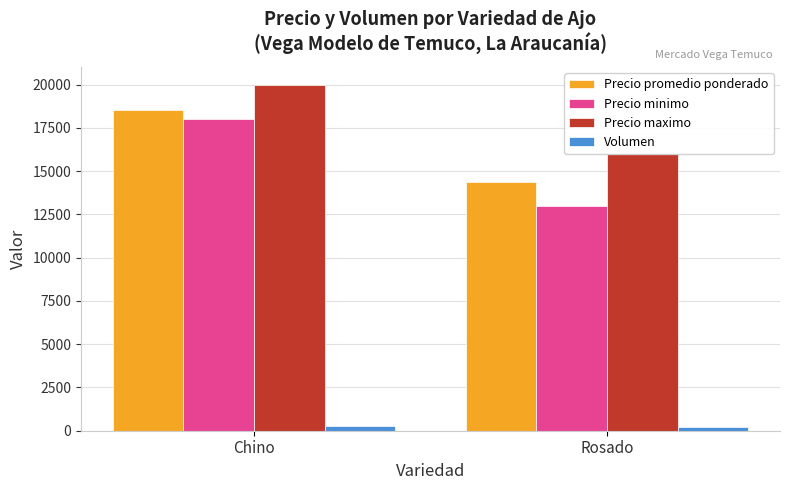

Is it true that Precio minimo equals 8890 at Rosado?

False